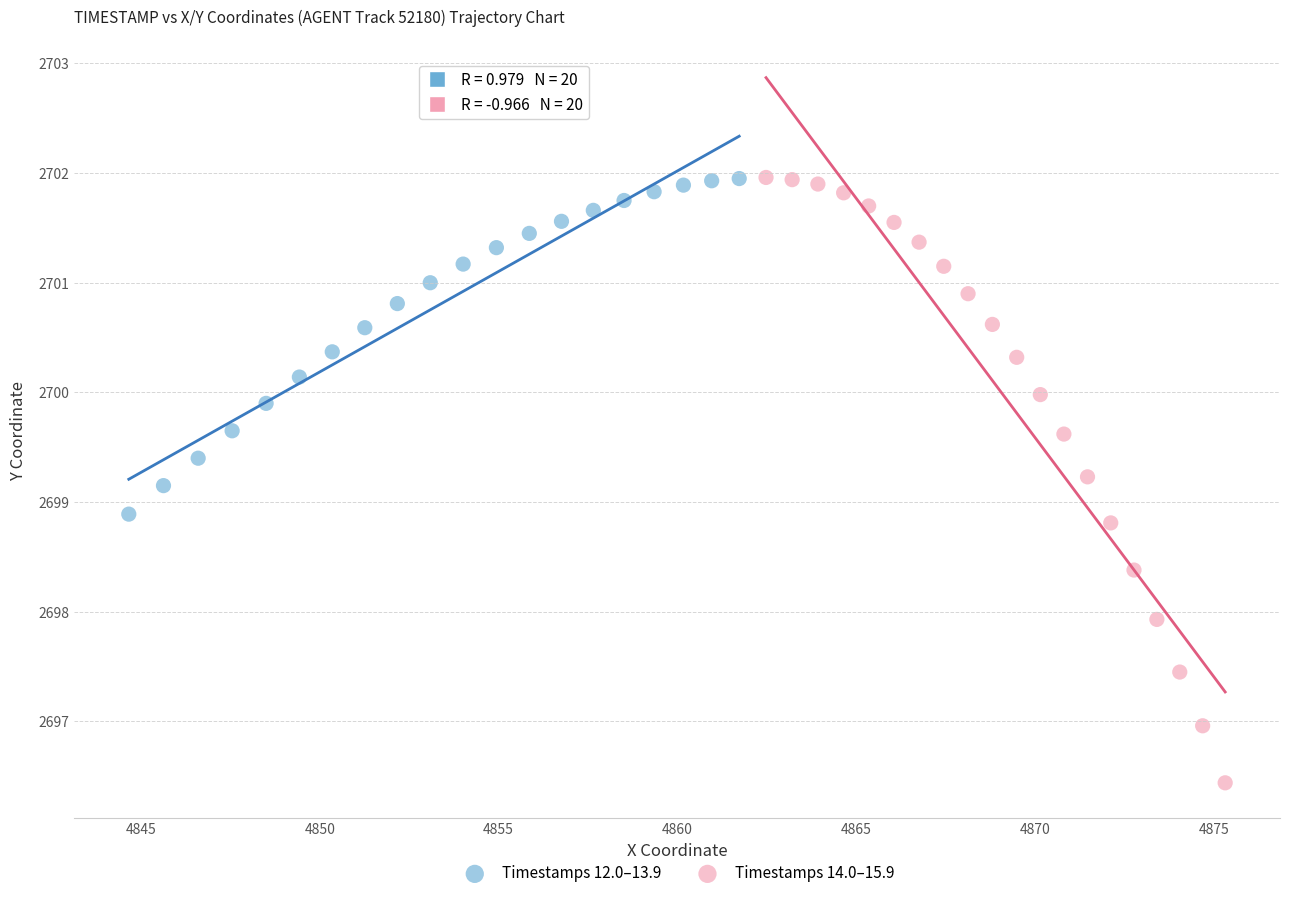

Which series has the widest spread of Y values?

Timestamps 14.0–15.9